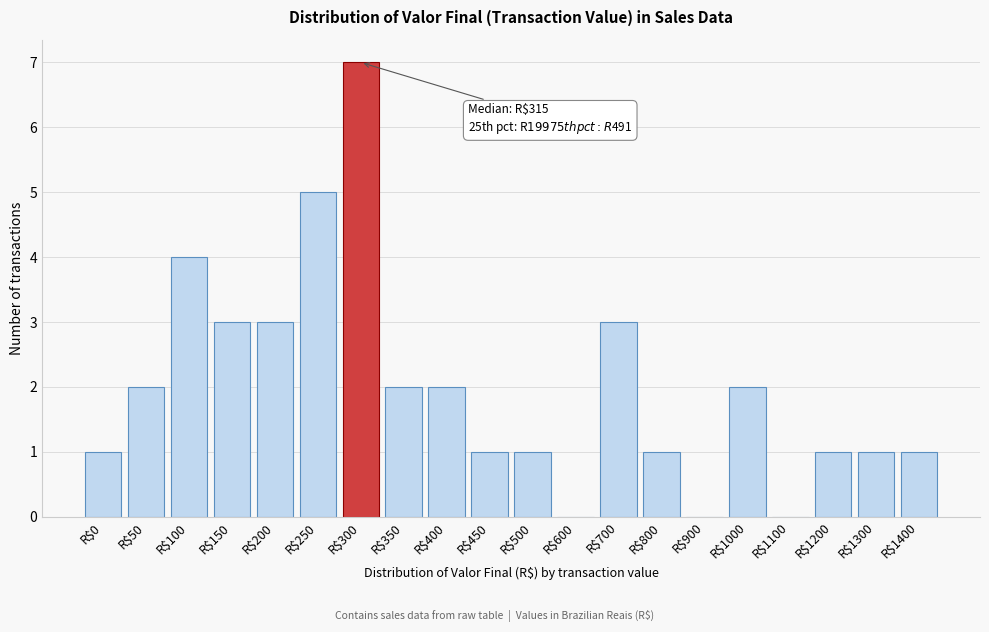

At which category does the chart reach its peak across all series?

R$300